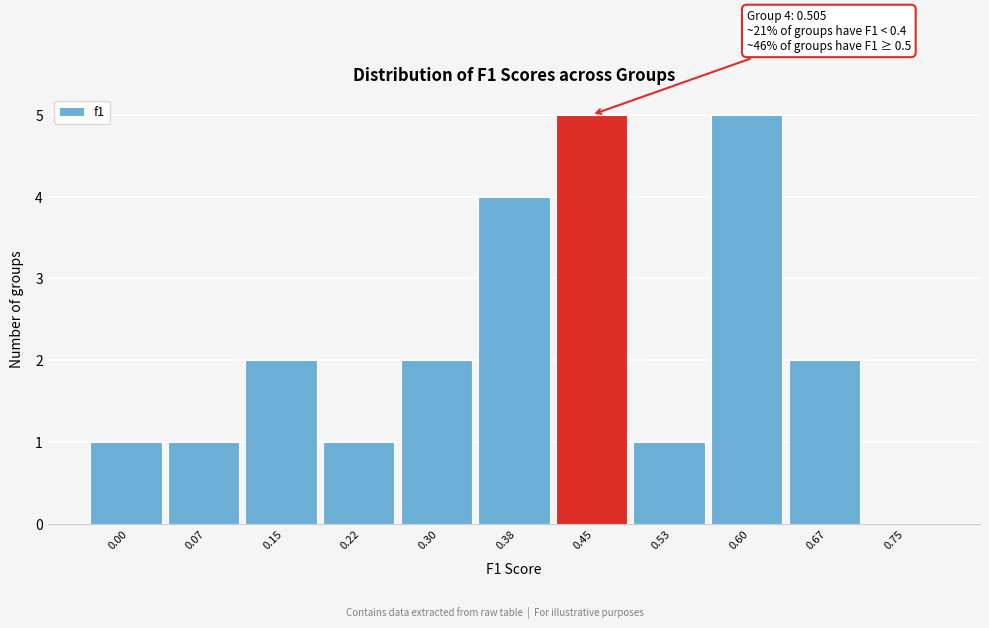

Reading right to left, extract all data points from this chart.

0.75=0	0.67=2	0.60=5	0.53=1	0.45=5	0.38=4	0.30=2	0.22=1	0.15=2	0.07=1	0.00=1